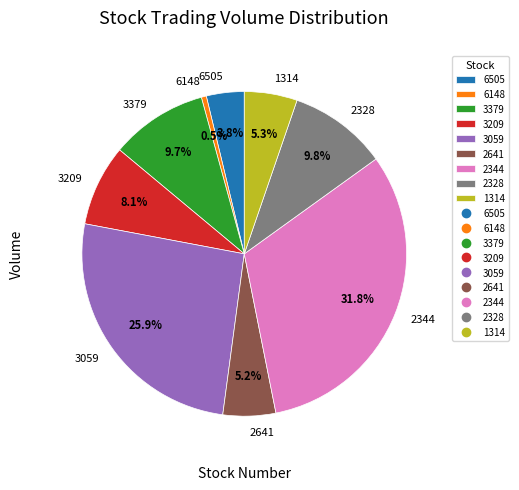

To the nearest percent, what percentage of the pie is 2344?

32%